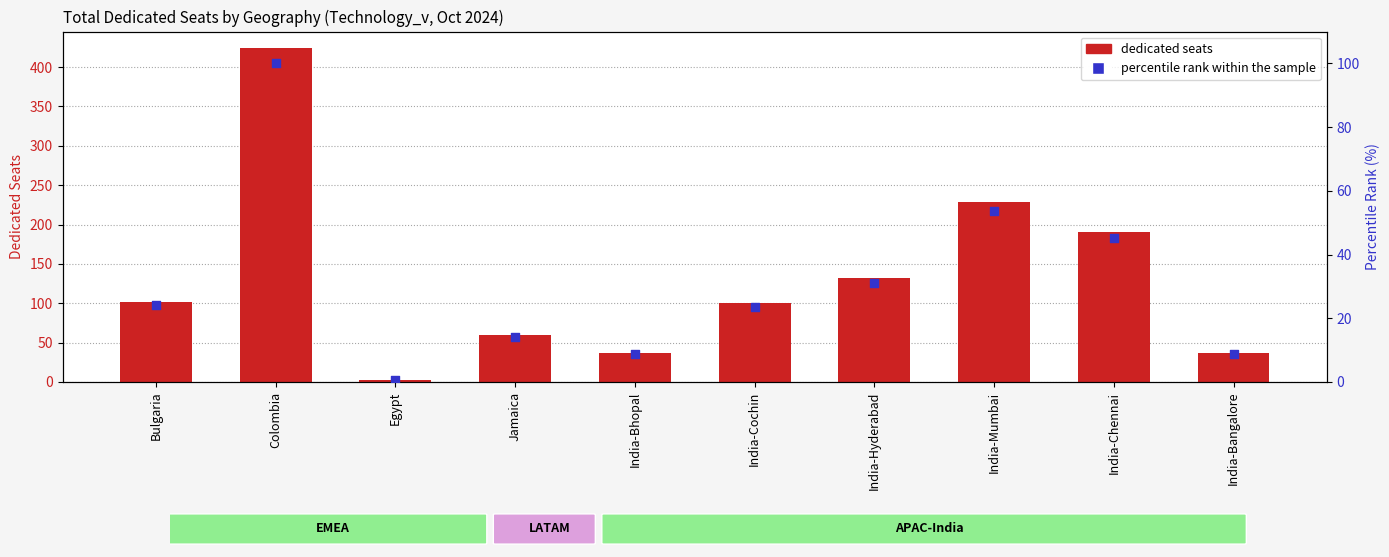

Which series has the largest total across all categories?

dedicated seats